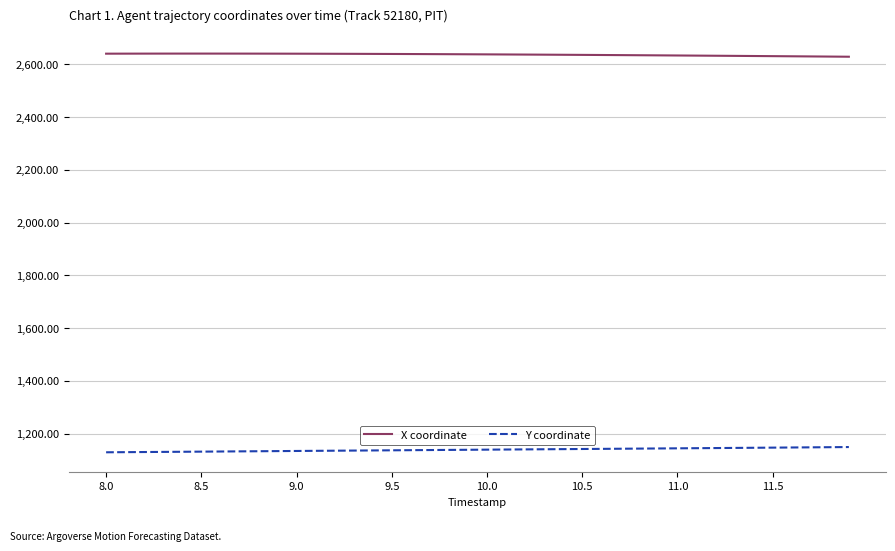

What is the lowest value of the Y coordinate series?

1129.4